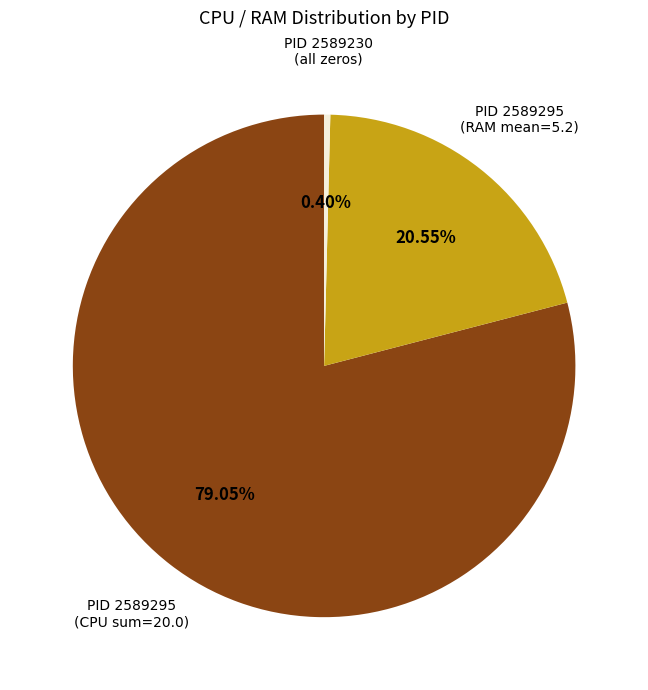

Which slice is the smallest?

2589230